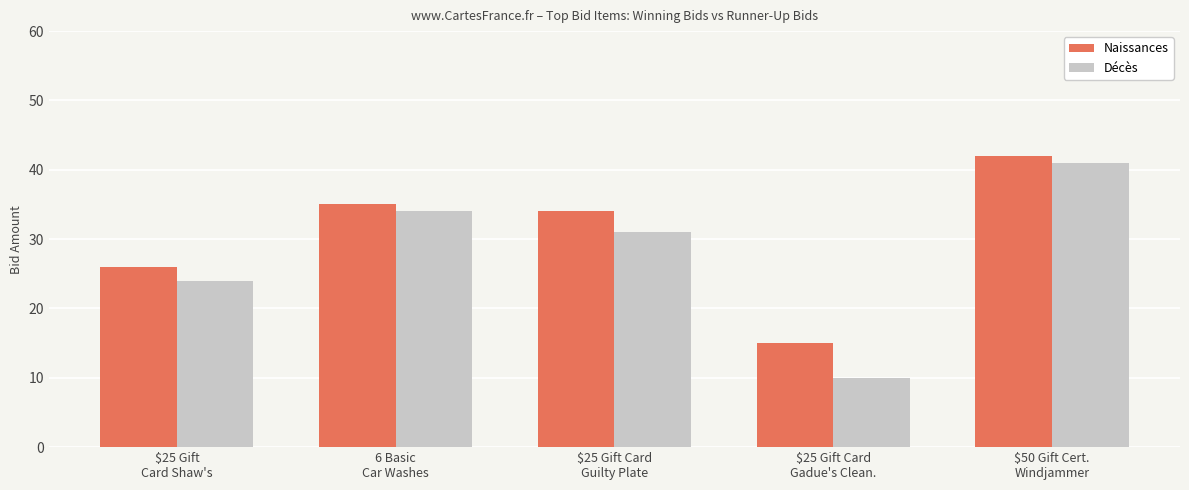

List the series in order of their peak value, highest first.

Naissances, Décès